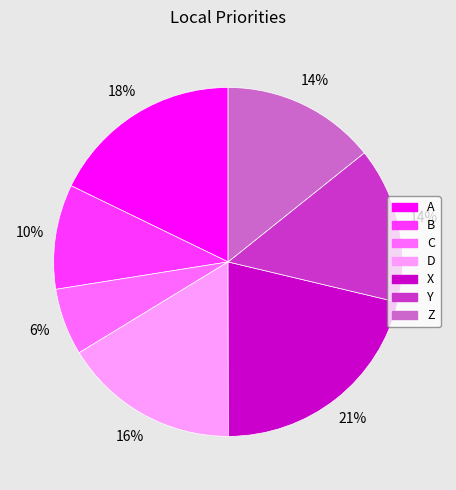

How many segments does this pie chart have?

7